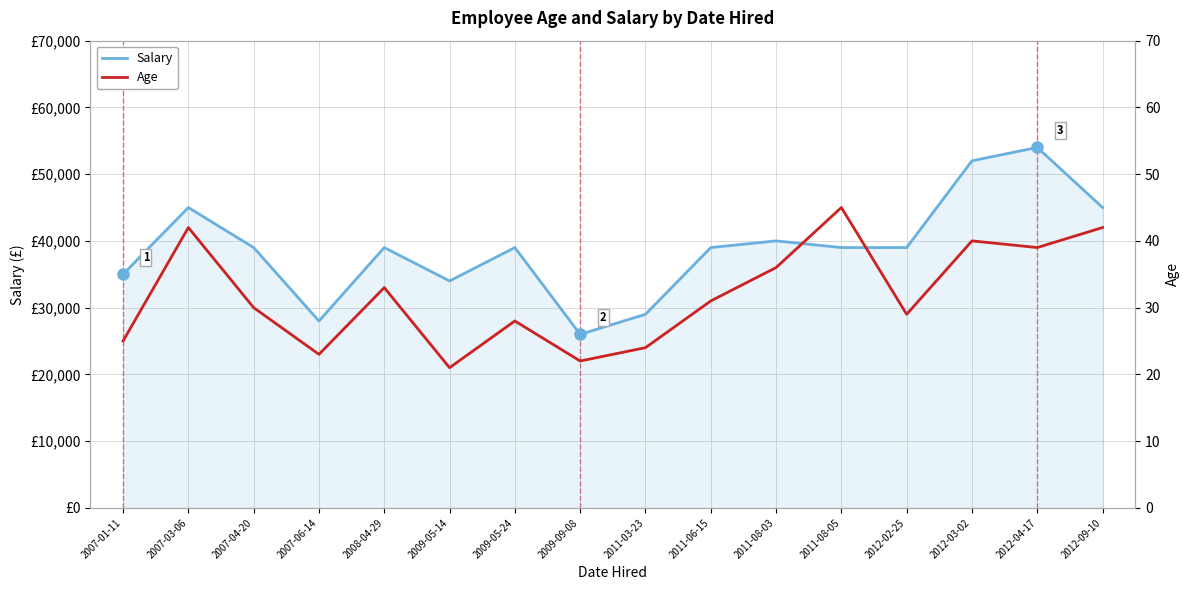

At how many categories does at least one series exceed 11461?

16